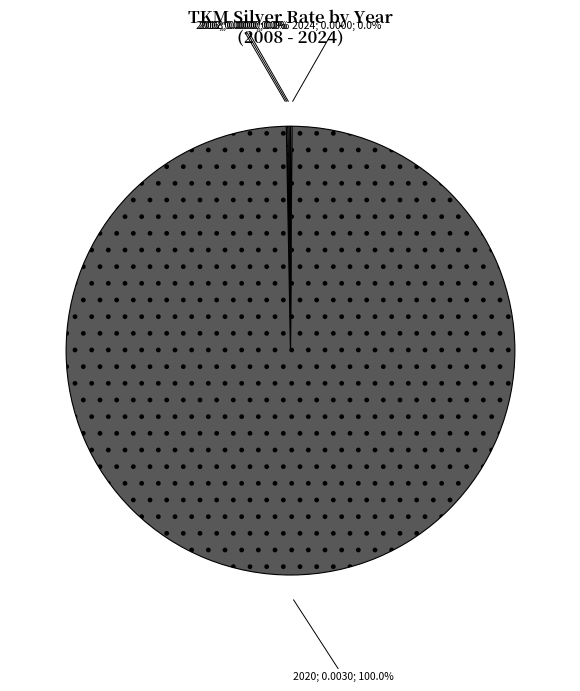

To the nearest percent, what is the combined percentage of 2020 and 2012?

100%